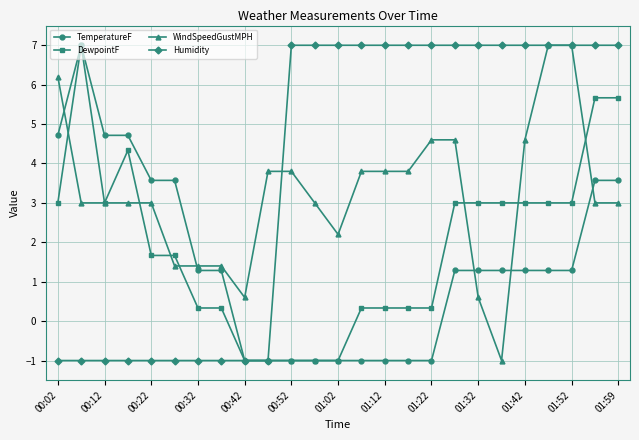

What is the maximum value shown in the chart?

7.0